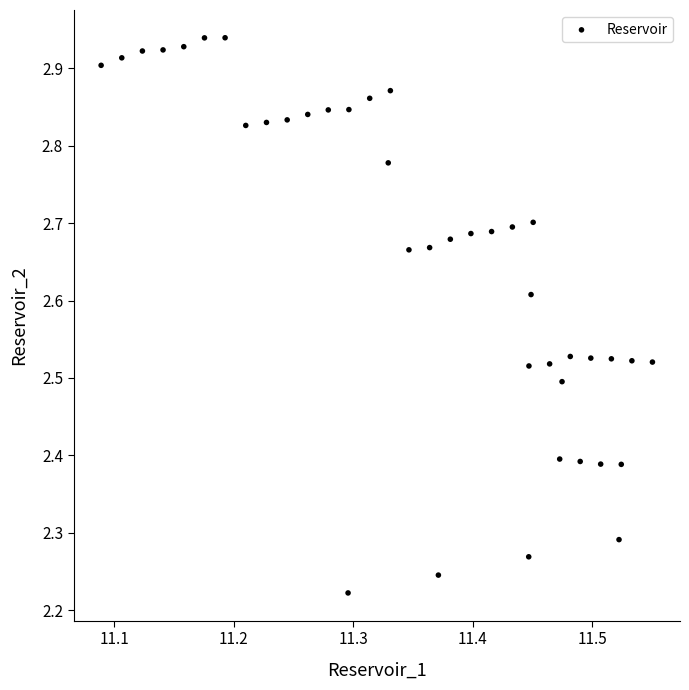

What is the range of Y values (max minus min)?

0.7